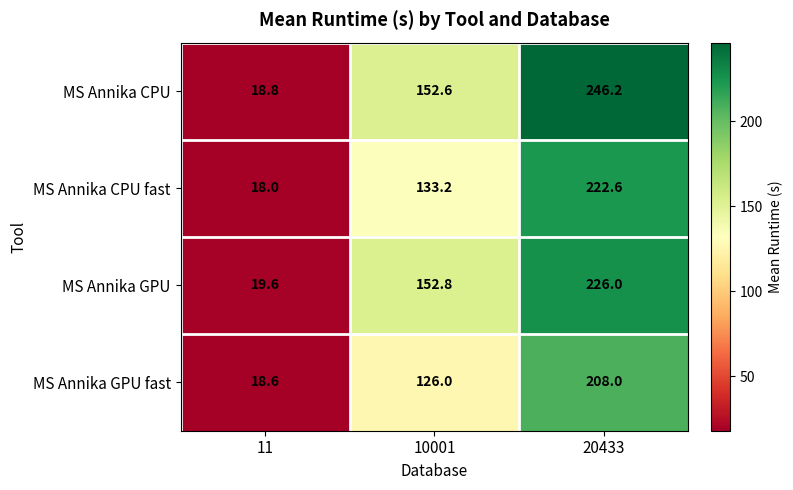

Is it true that MS Annika CPU fast equals 202.2 at 10001?

False